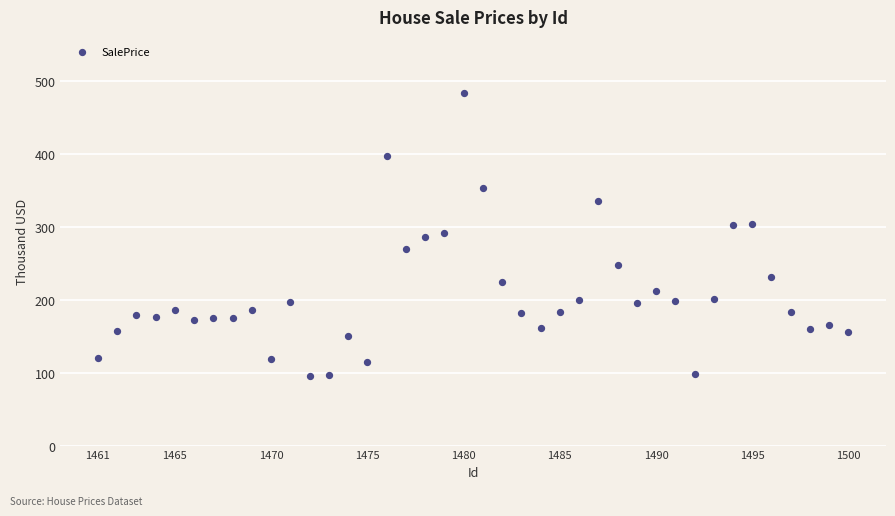

What is the range of X values (max minus min)?

39.0